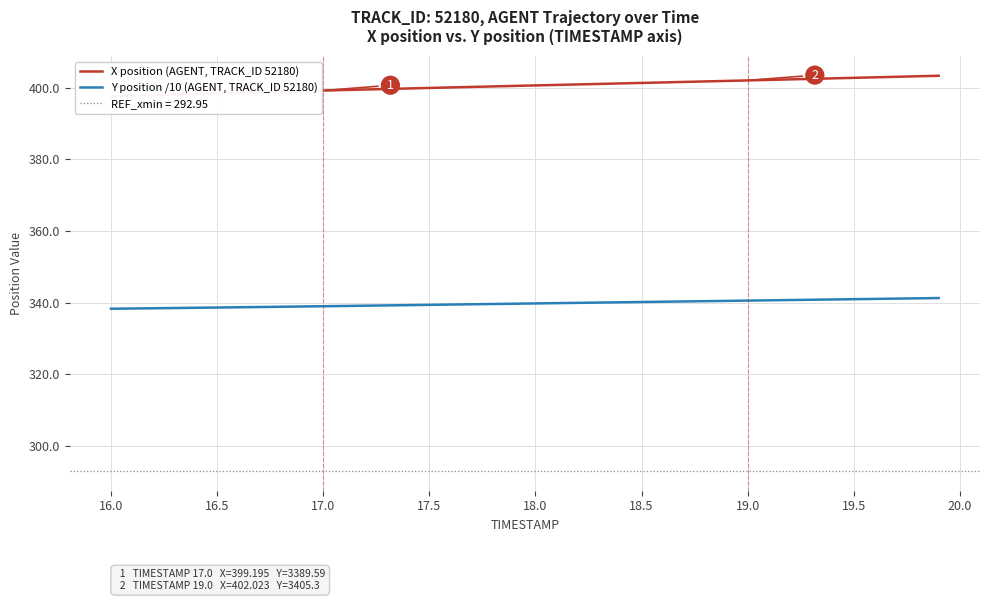

What is the minimum value for Y position /10 (AGENT, TRACK_ID 52180)?

338.3